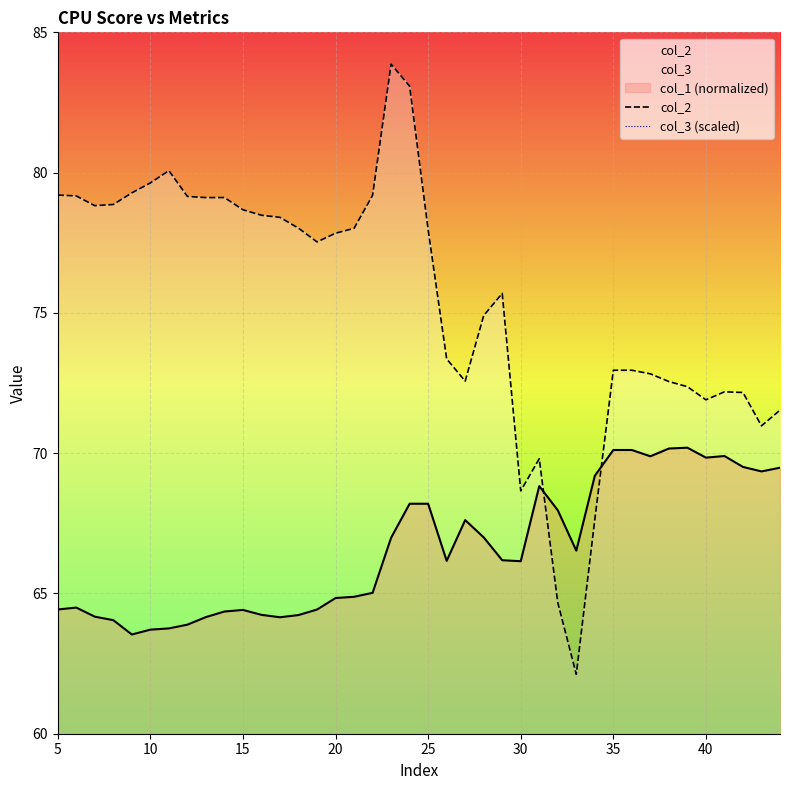

What is the highest value of the col_2 series?

83.9